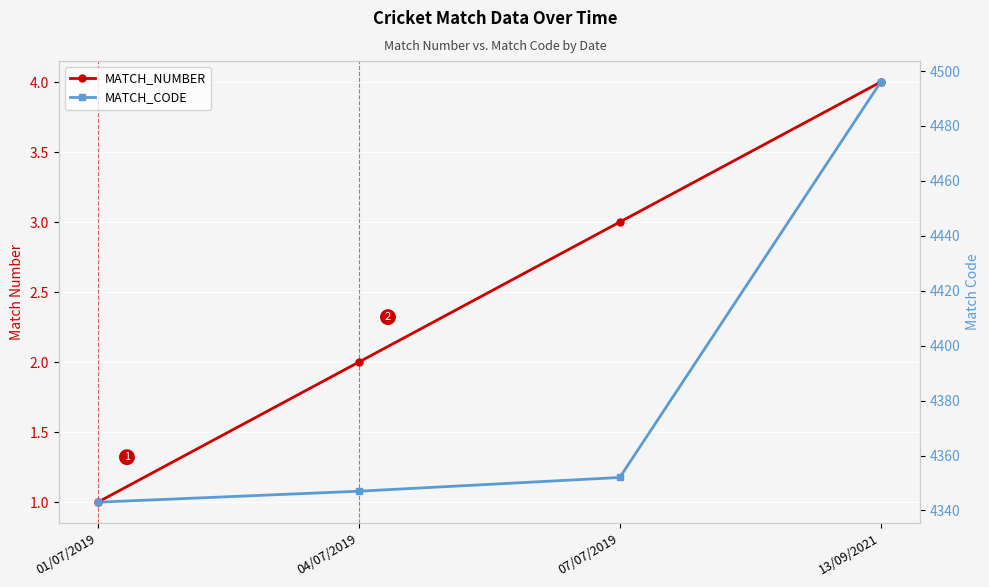

What is the label of the 3rd point from the right?

04/07/2019